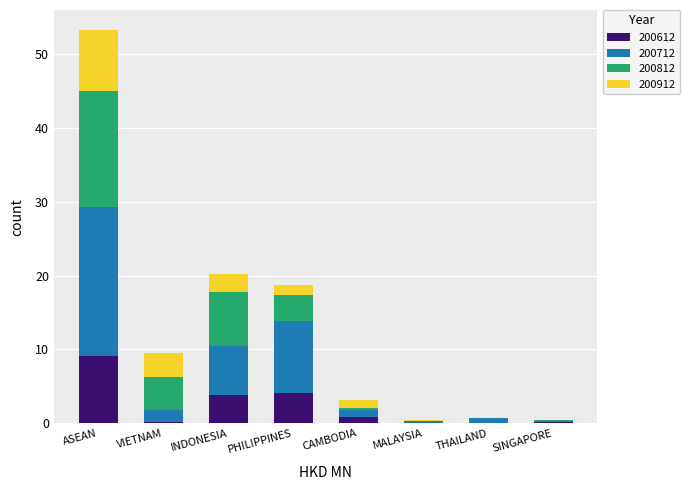

At which category is the sum across all series the highest?

ASEAN